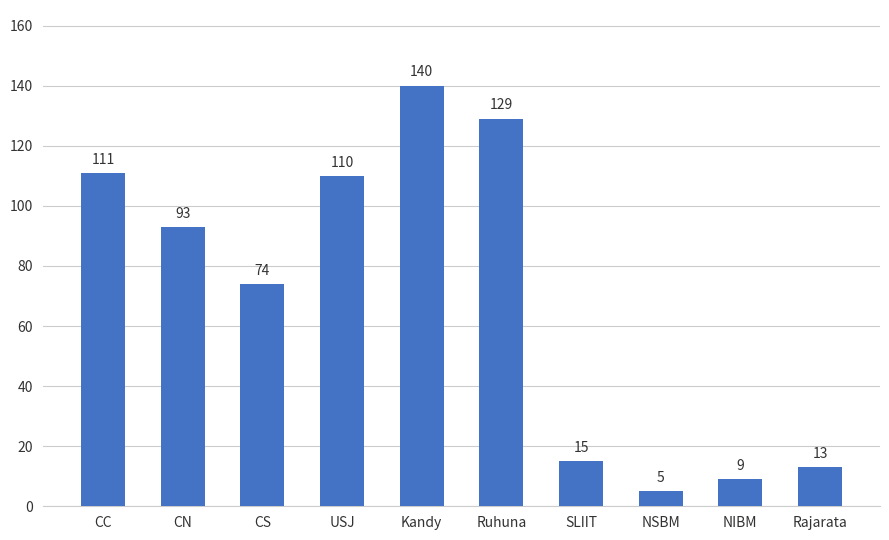

The value at USJ is 158. True or false?

False